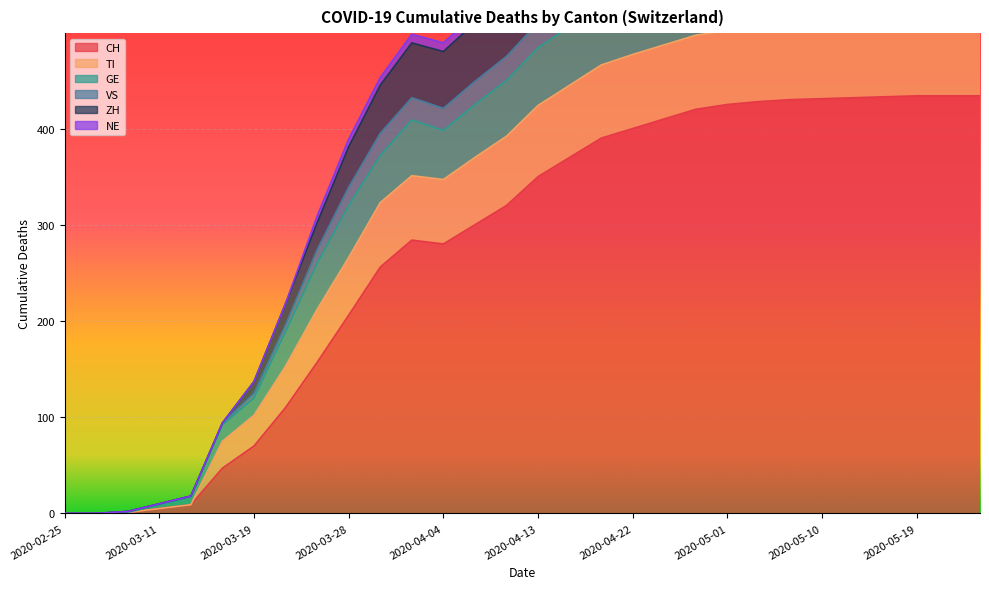

Which series has the widest spread of values?

VS